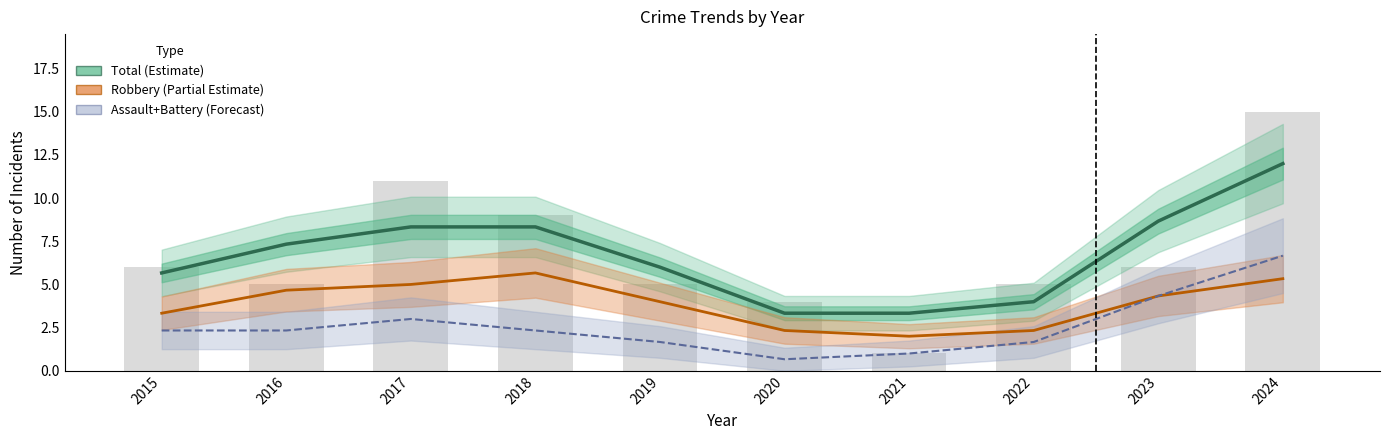

How many categories are shown in the chart?

10